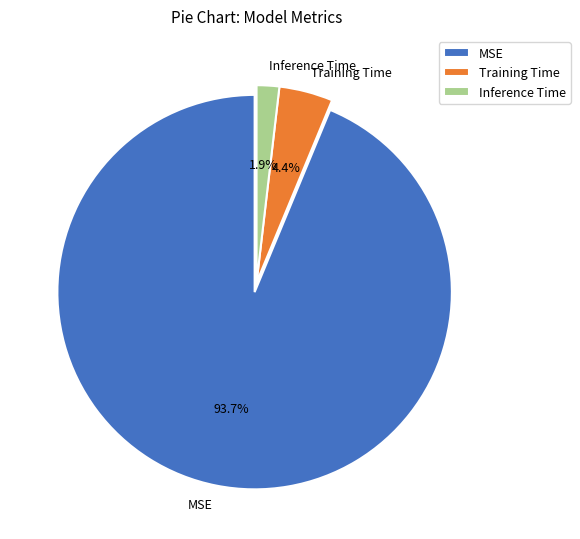

To the nearest percent, what portion does Inference Time represent?

2%